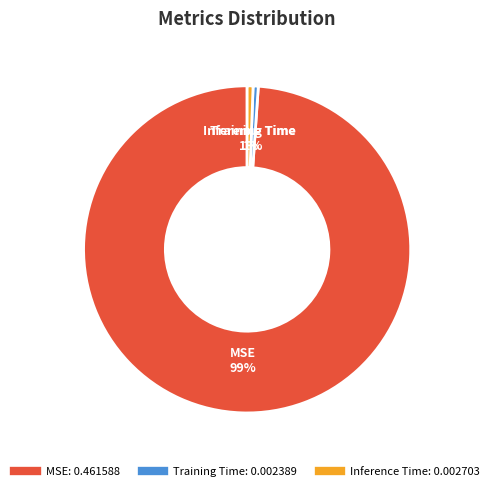

Is the sum of Inference Time and MSE greater than half?

Yes